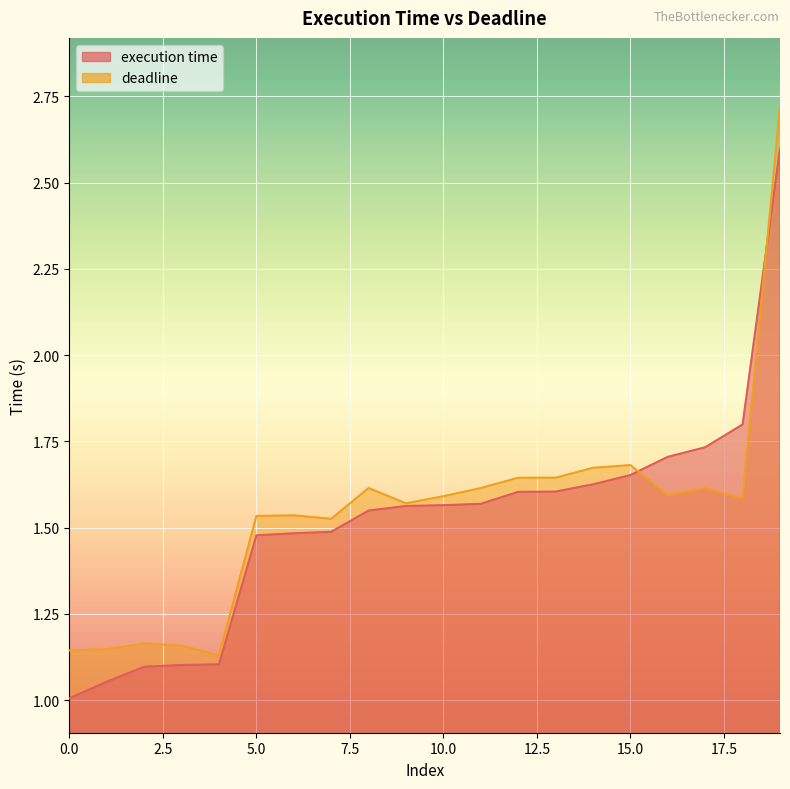

After their last crossing, which series has the higher values: deadline or execution time?

deadline